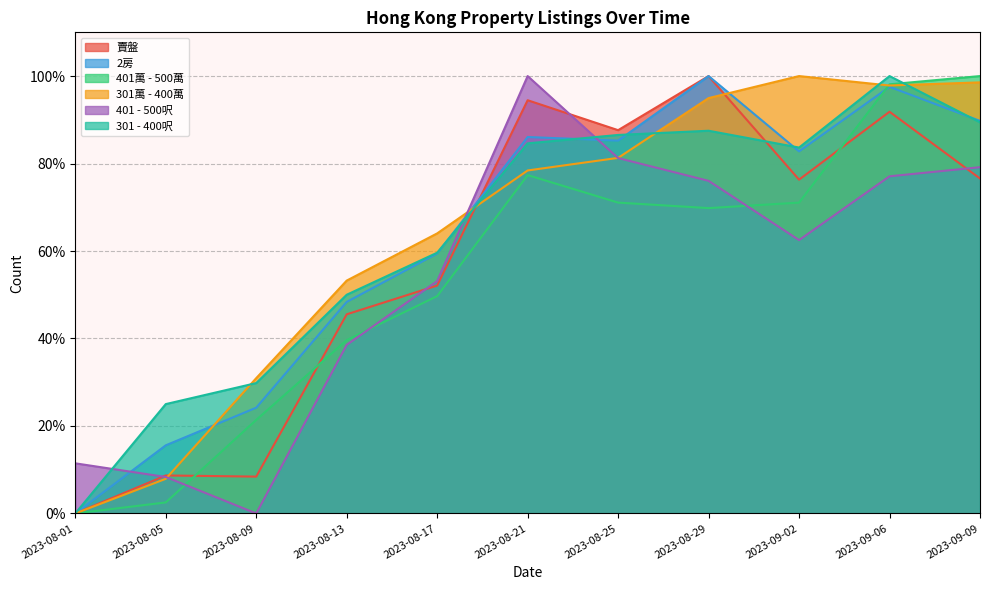

Which series has the largest total across all categories?

301萬 - 400萬